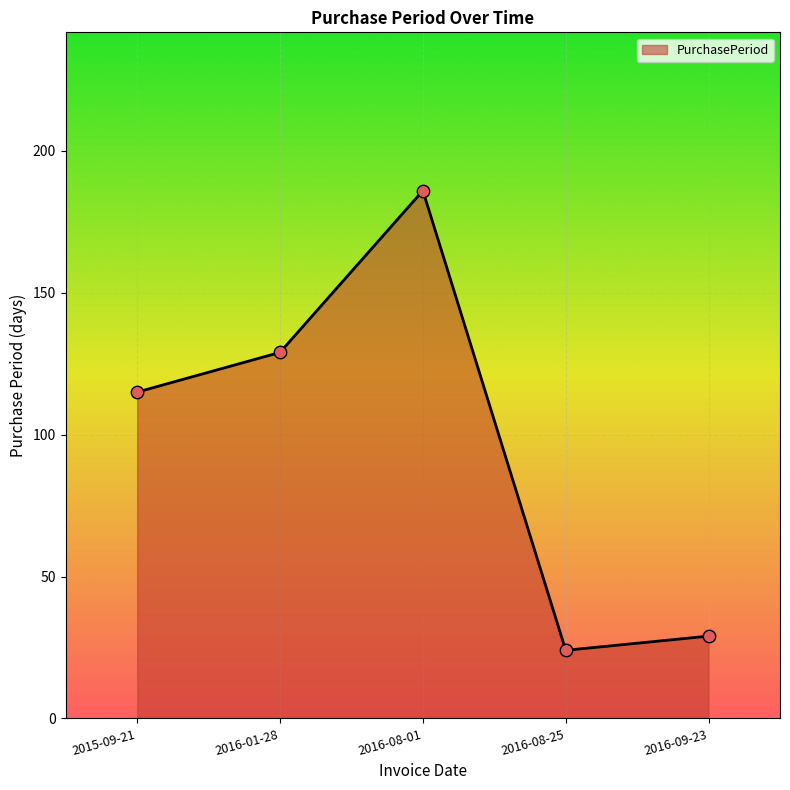

What is the change in value from 2015-09-21 to 2016-08-01?

+71